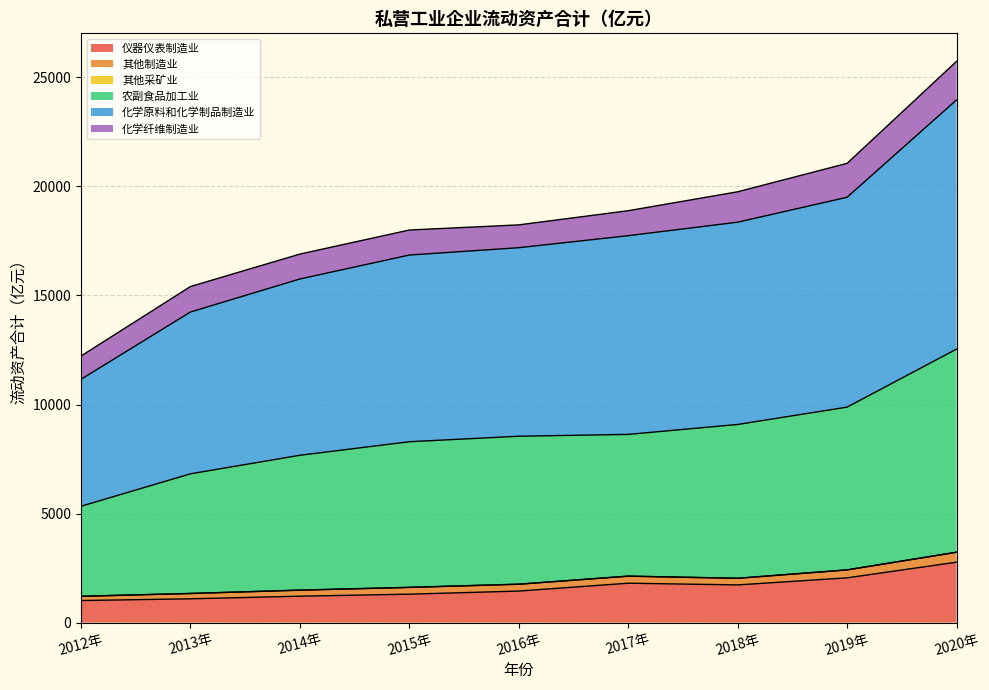

At which label does 仪器仪表制造业 reach its peak?

2020年